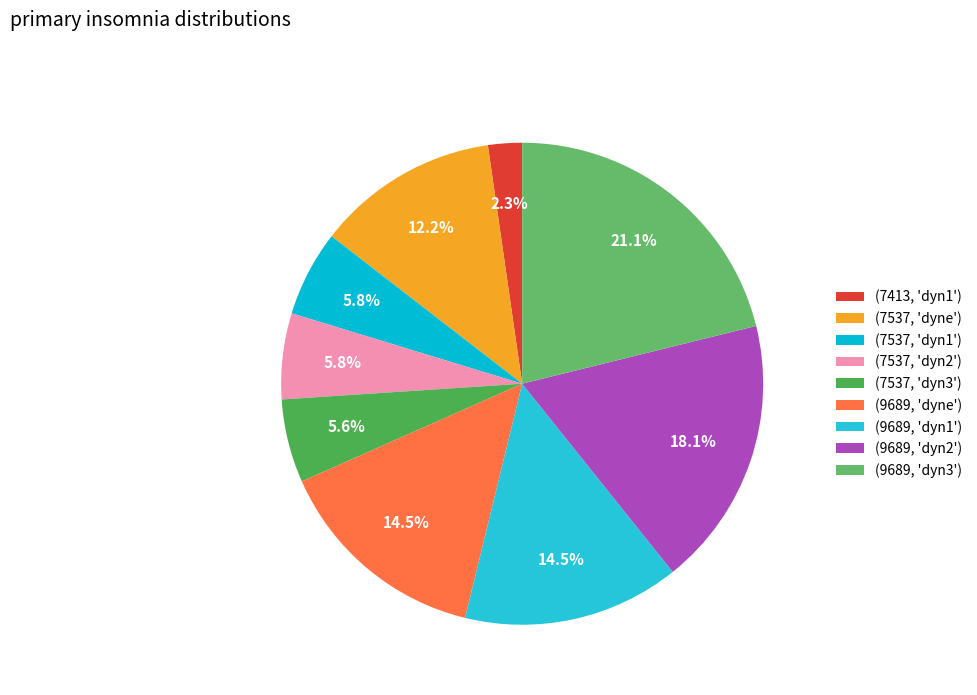

To the nearest percent, what portion does (7537, 'dyn1') represent?

6%